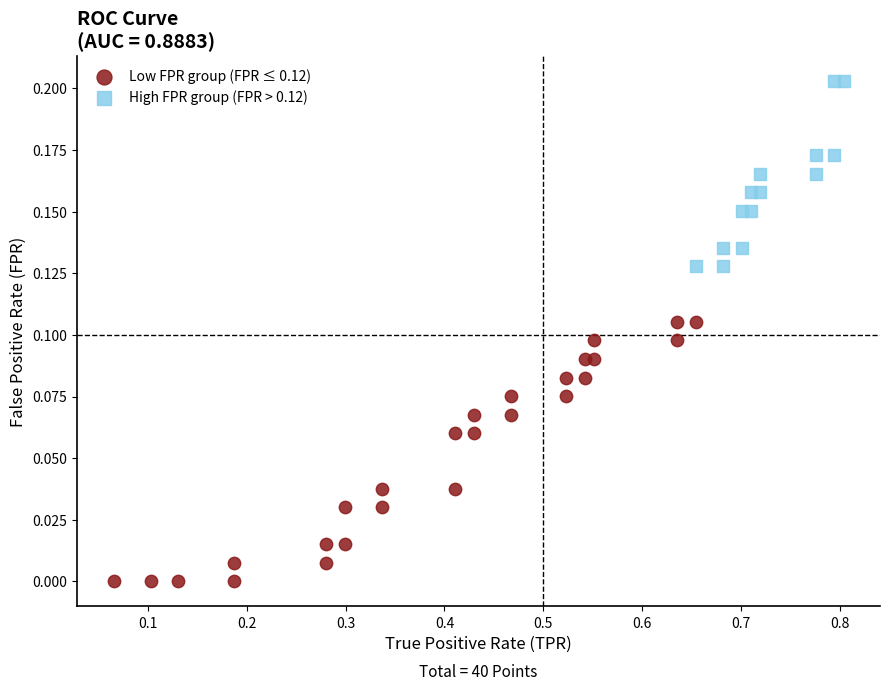

Which series has the largest Y range (max minus min)?

Low FPR group (FPR ≤ 0.12)